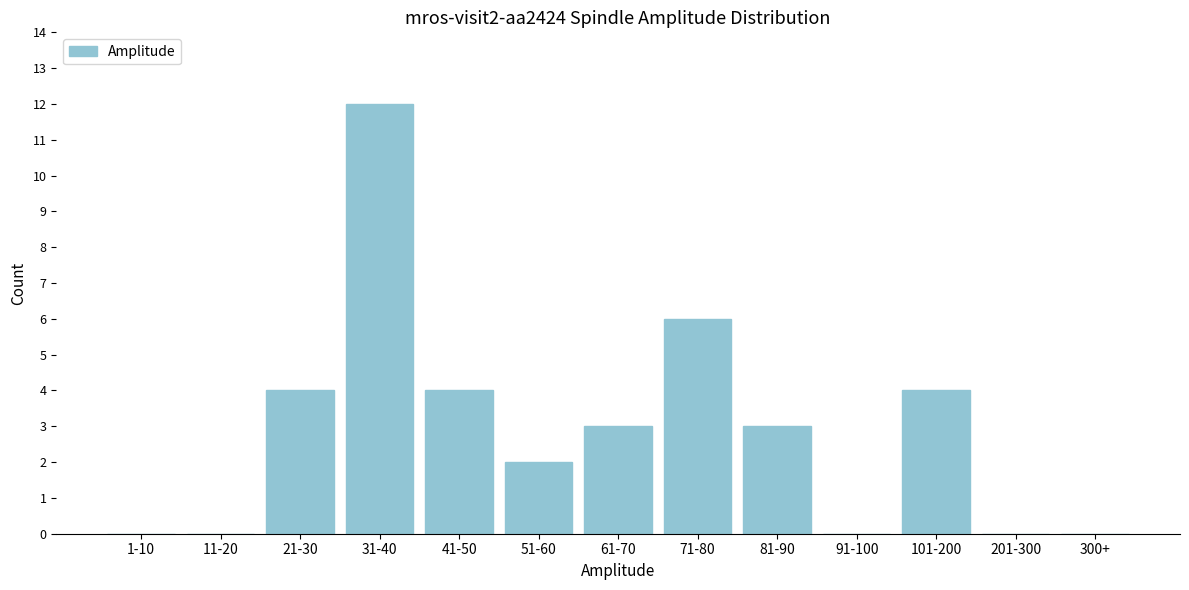

Reading left to right, transcribe all the data shown in this chart.

1-10=0	11-20=0	21-30=4	31-40=12	41-50=4	51-60=2	61-70=3	71-80=6	81-90=3	91-100=0	101-200=4	201-300=0	300+=0